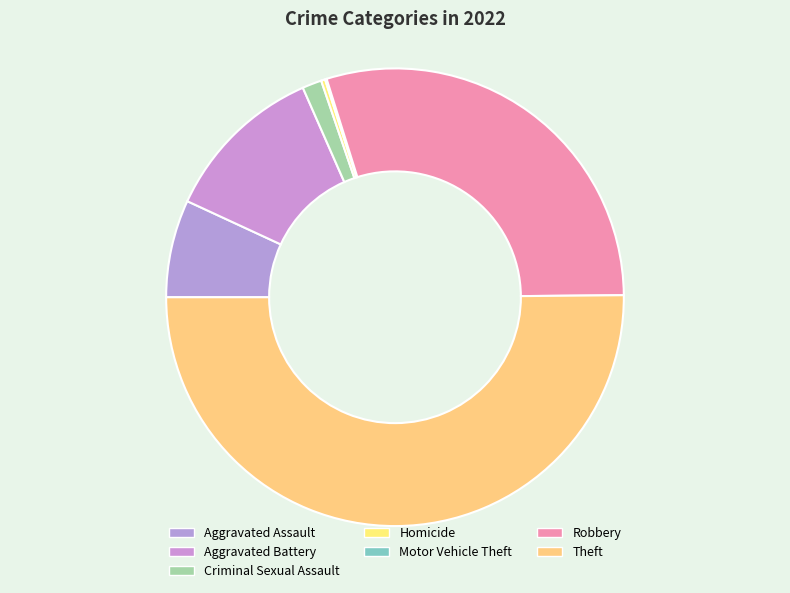

What percentage do Aggravated Battery and Robbery together represent?

41.2%